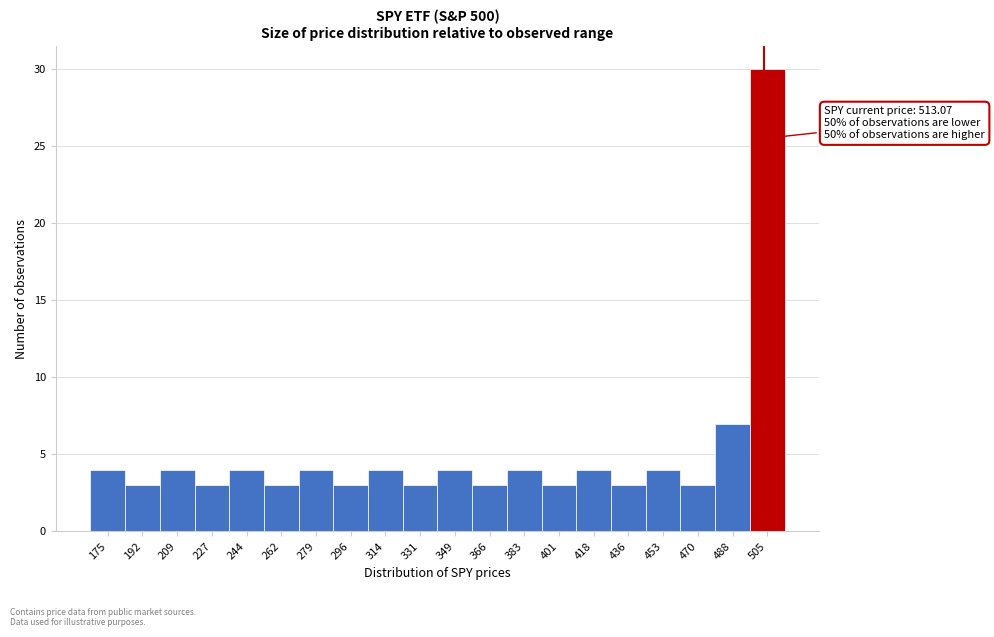

Reading left to right, extract all data points from this chart.

4	3	4	3	4	3	4	3	4	3	4	3	4	3	4	3	4	3	7	30